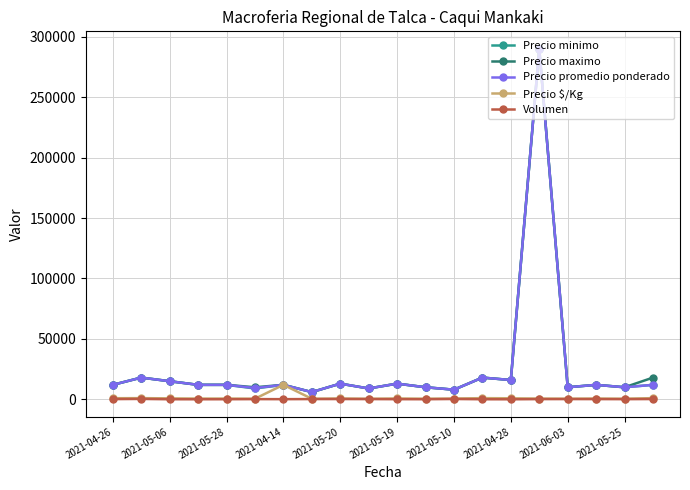

What is the greatest value displayed?

290000